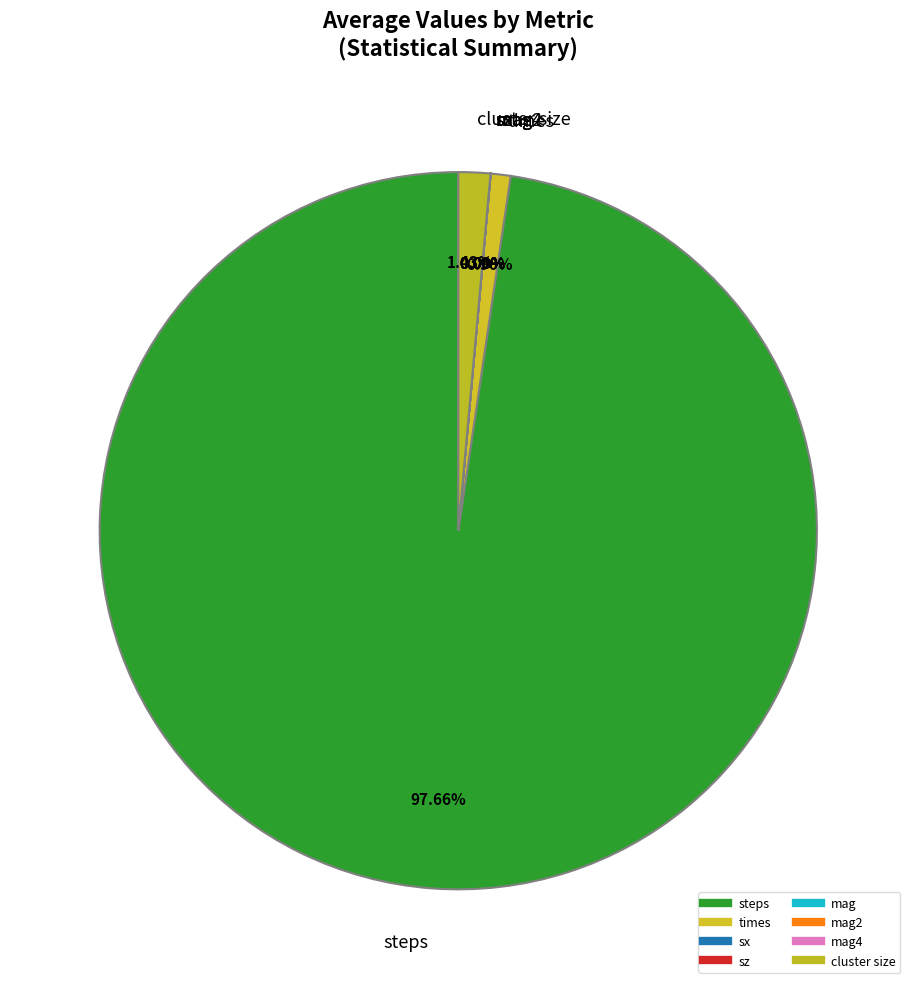

How many segments does this pie chart have?

8